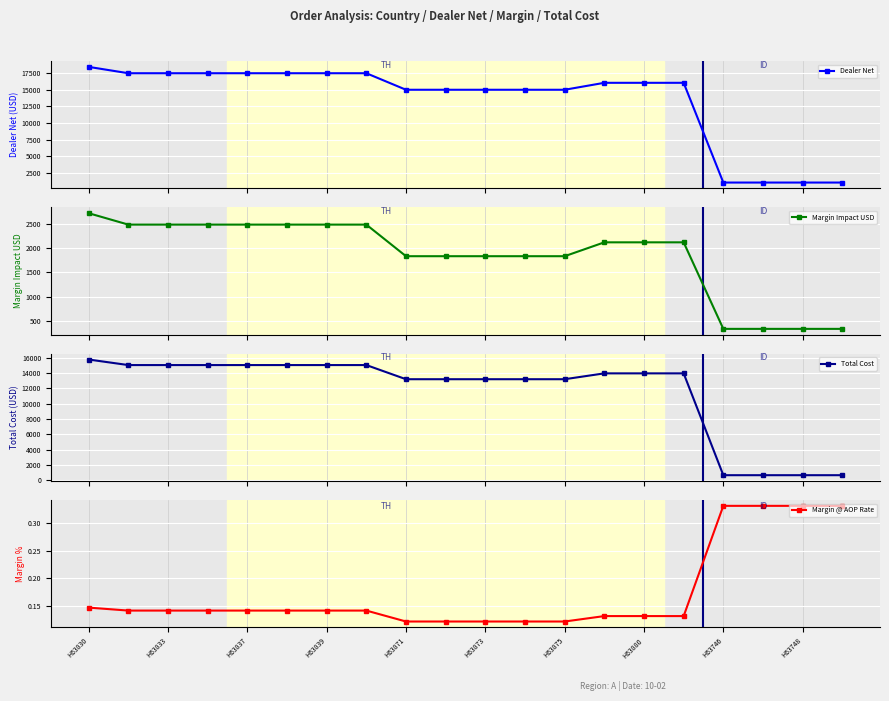

Which category has the highest value across all series?

H63830